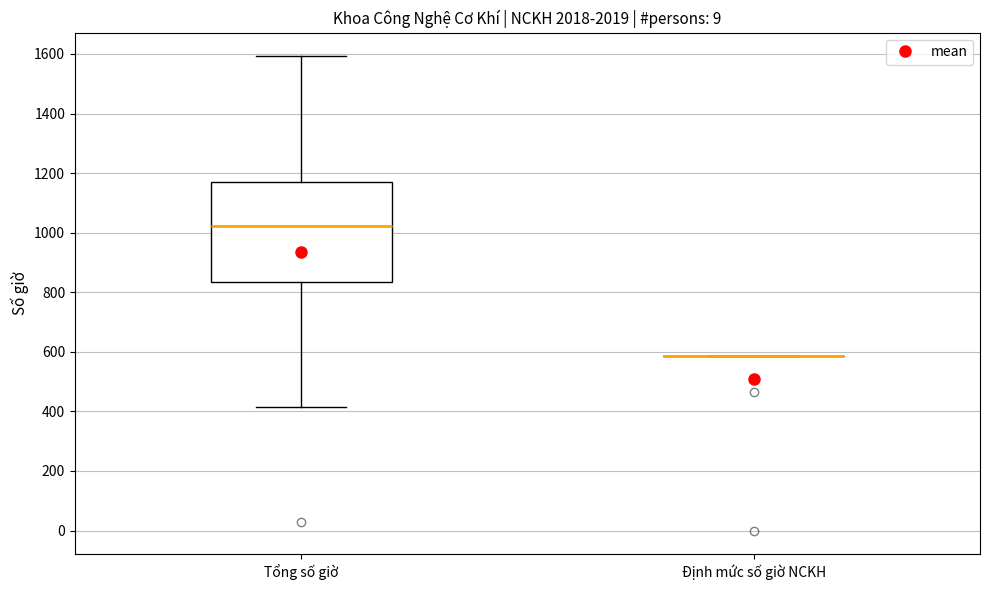

Comparing the boxes themselves (not the whiskers), which one is the tallest?

Tổng số giờ